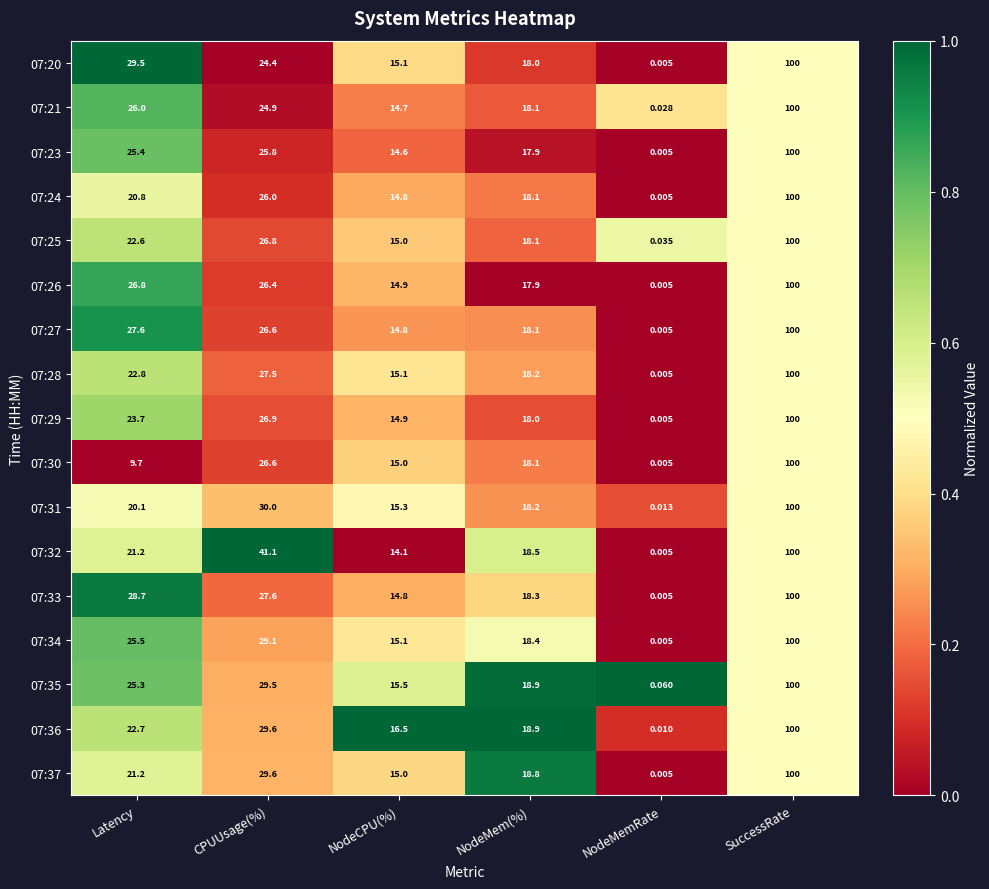

At which label is 07:21 closest to 50?

Latency